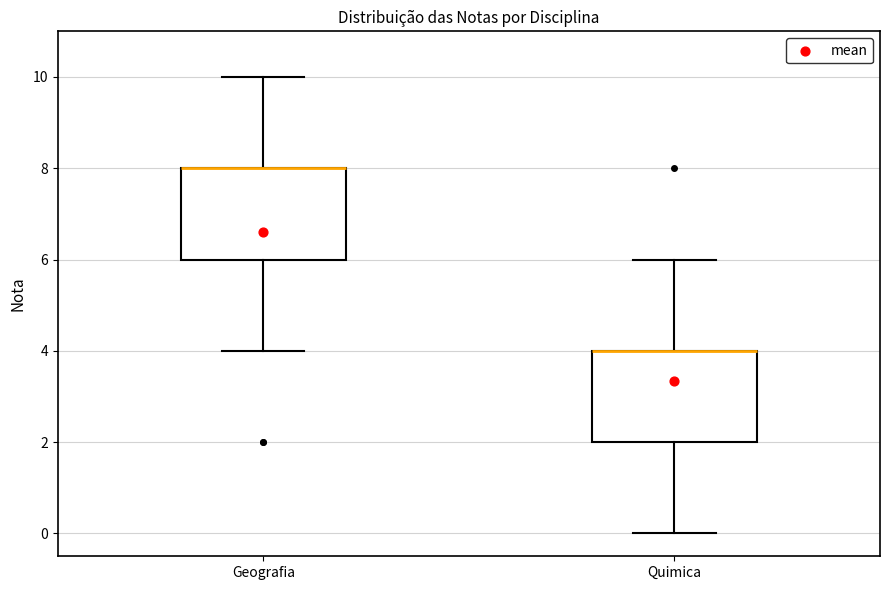

Reading left to right, read every box against the y-axis: the position of its median line, the range the box covers, and the ends of its whiskers. The values are not printed on the chart, so give them approximately, as read against the axis.

Geografia: median 8 (drawn on the box's upper edge), box 6 to 8, whiskers 4 to 10
Quimica: median 4 (drawn on the box's upper edge), box 2 to 4, whiskers 0 to 6